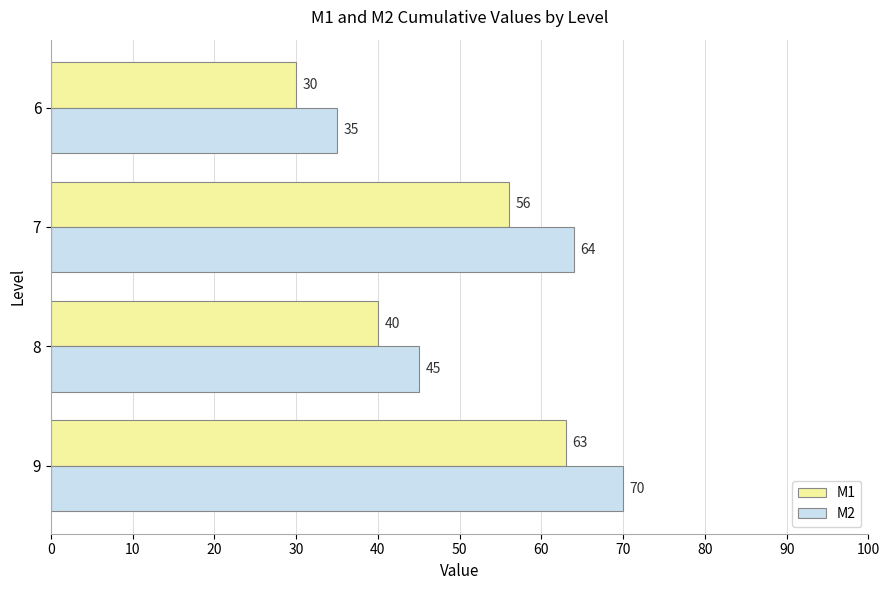

What is the sum of all M2 values?

214